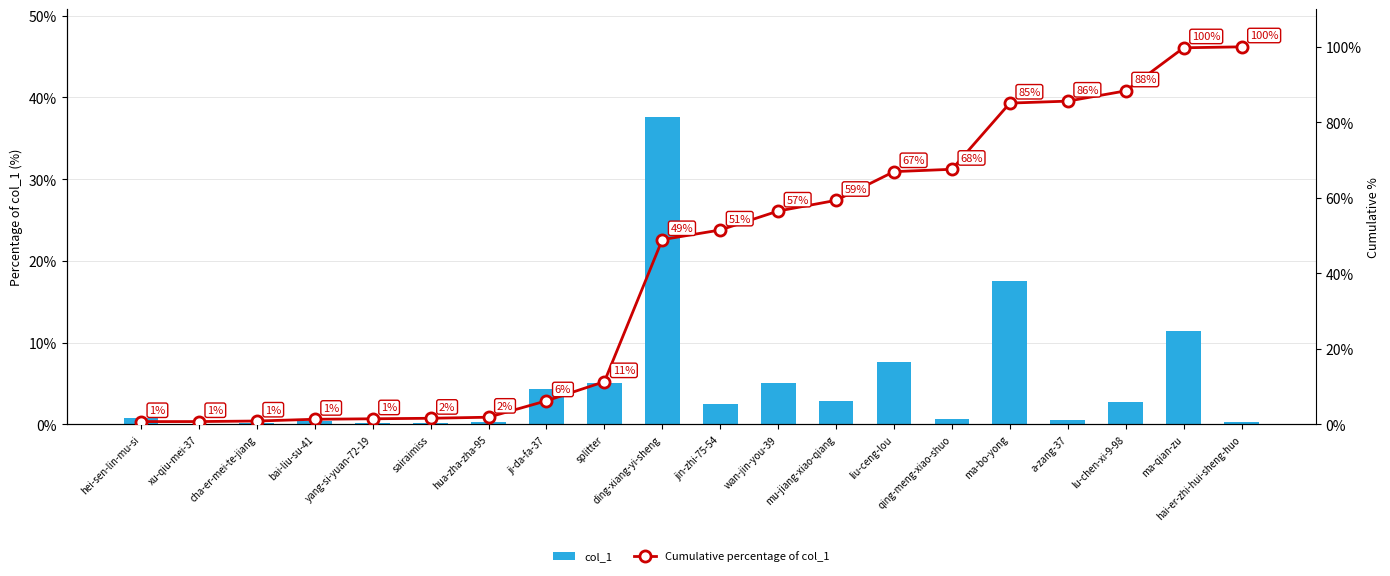

Rank the series by their average value, from highest to lowest.

Cumulative percentage of col_1, col_1